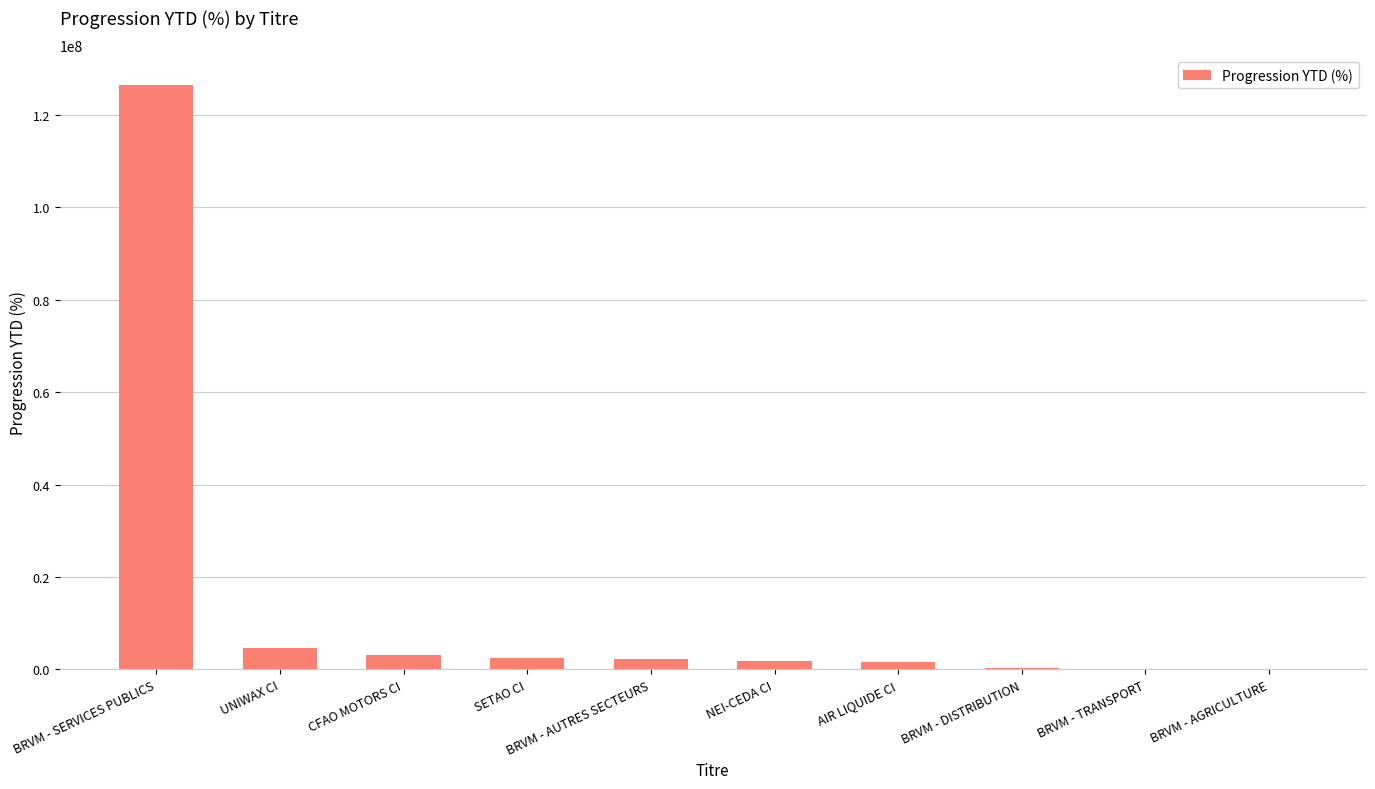

The chart shows a value of 126465468.1 at BRVM - SERVICES PUBLICS. True or false?

True